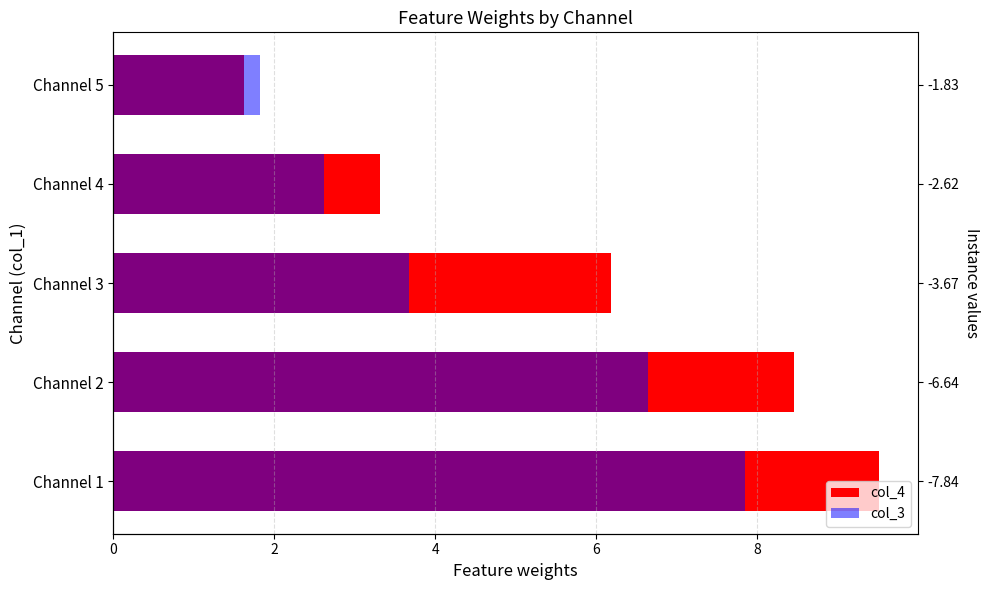

Reading left to right, list all the values displayed in this chart.

col_4: 9.5	8.5	6.2	3.3	1.6
col_3: 7.8	6.6	3.7	2.6	1.8